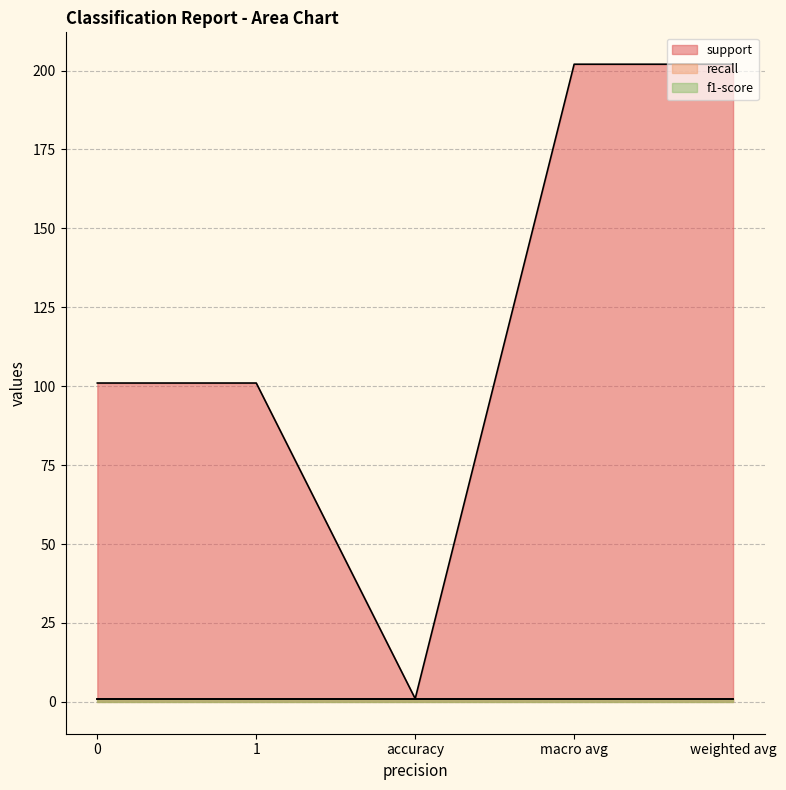

Which series has the largest total across all categories?

support